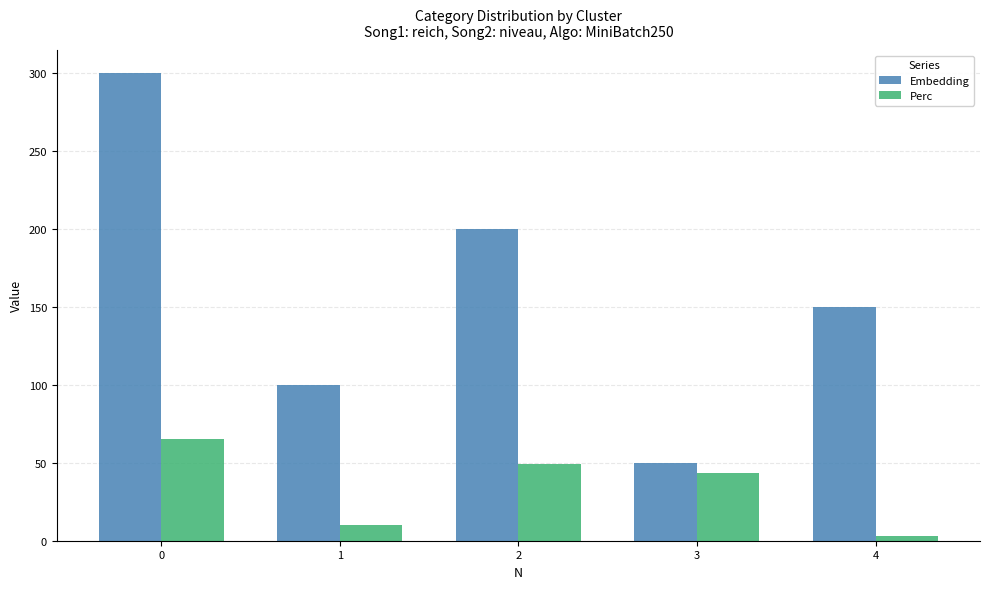

Is it true that Perc equals 21.7 at 2?

False